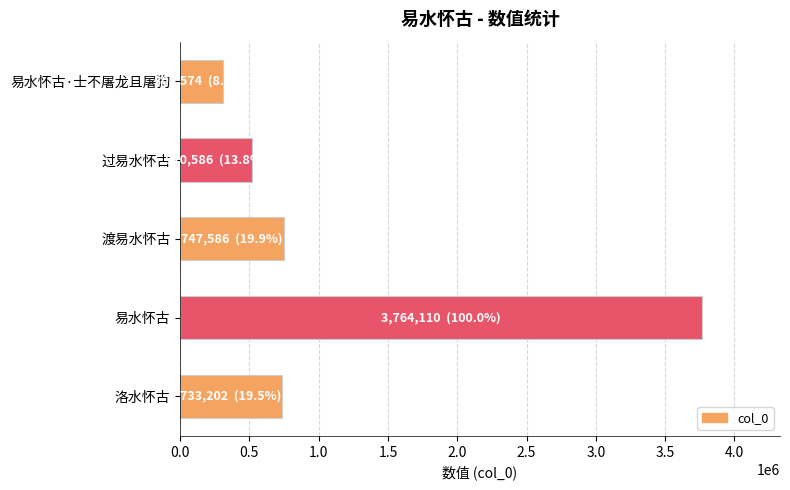

Where is the data nearest to the value 2035842?

渡易水怀古